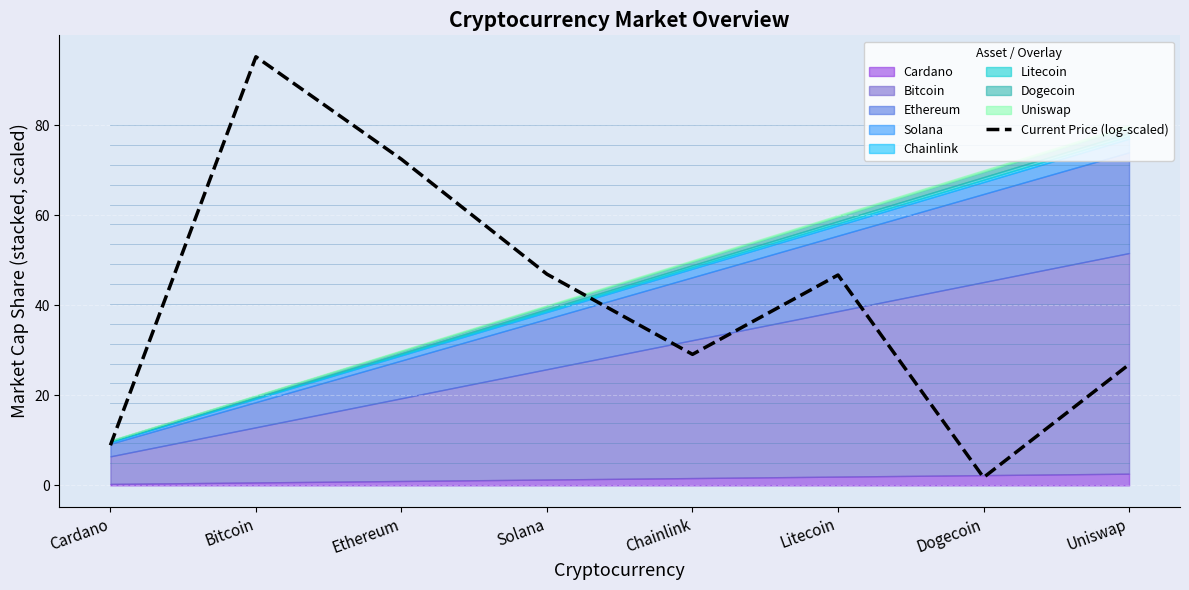

What is the value of the 4th point from the left?

46.9